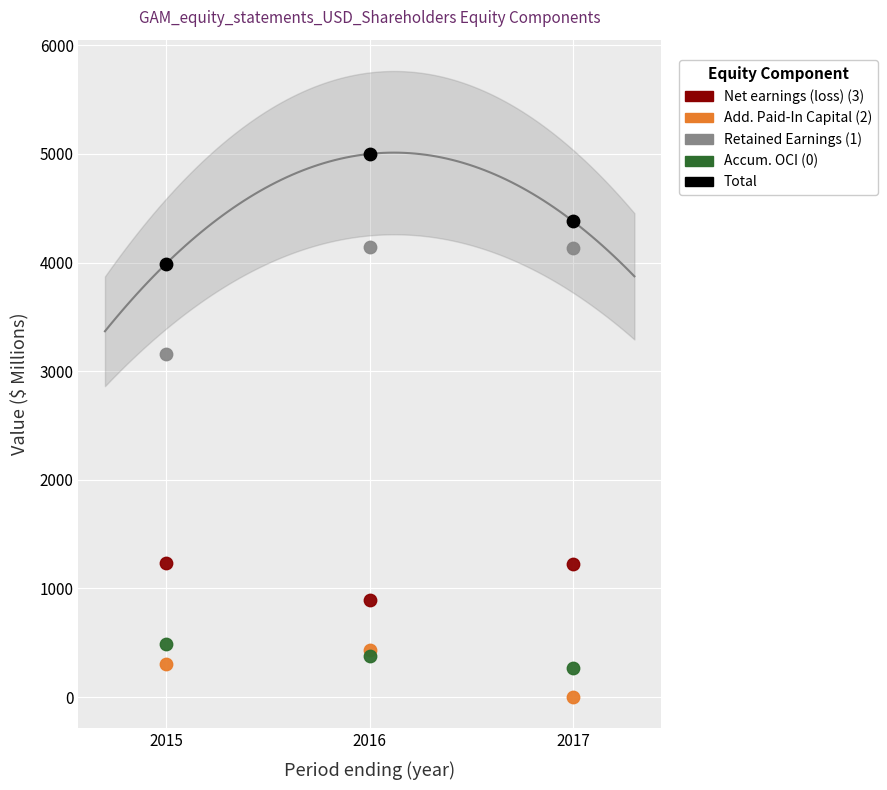

Across all series, what Y value is closest to 2500?

3159